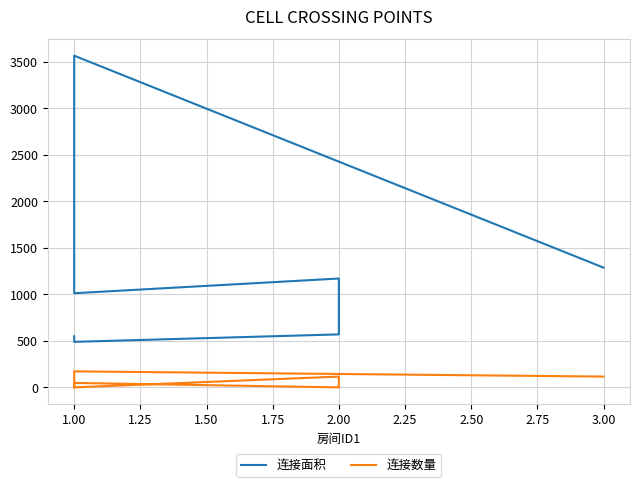

Rank the series by their maximum value, from lowest to highest.

连接数量, 连接面积